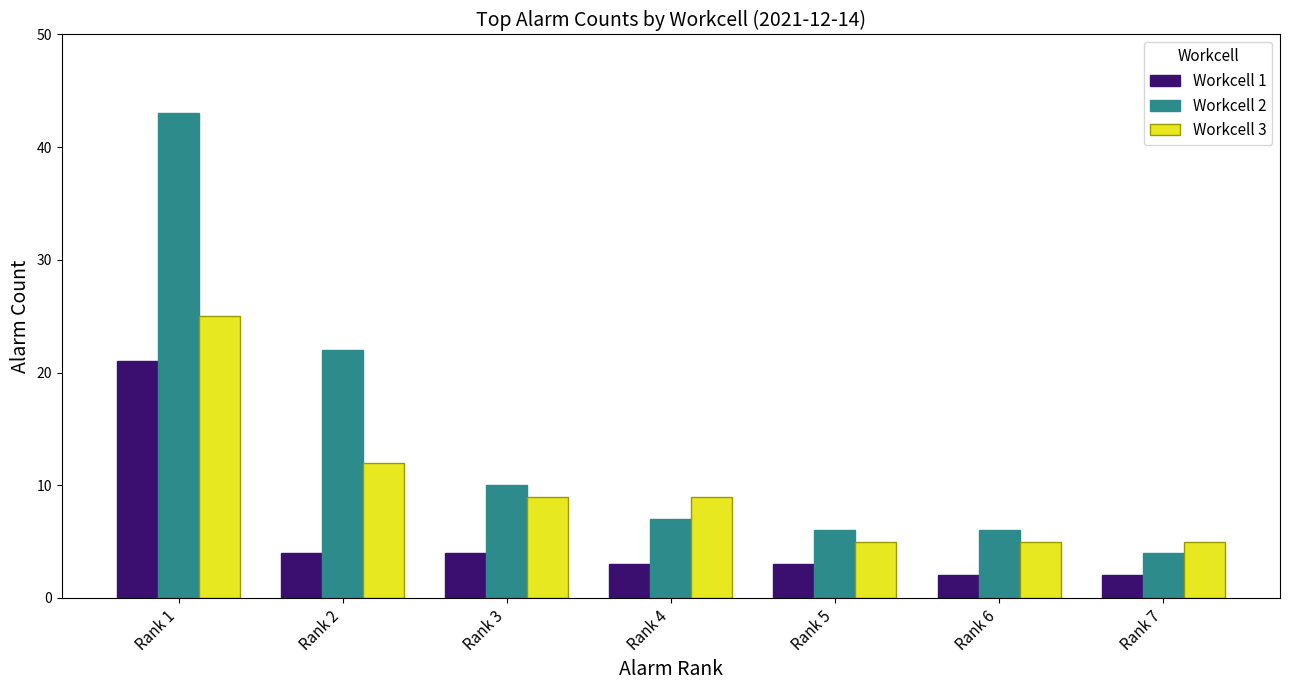

What are all the series names shown in the legend?

Workcell 1, Workcell 2, Workcell 3